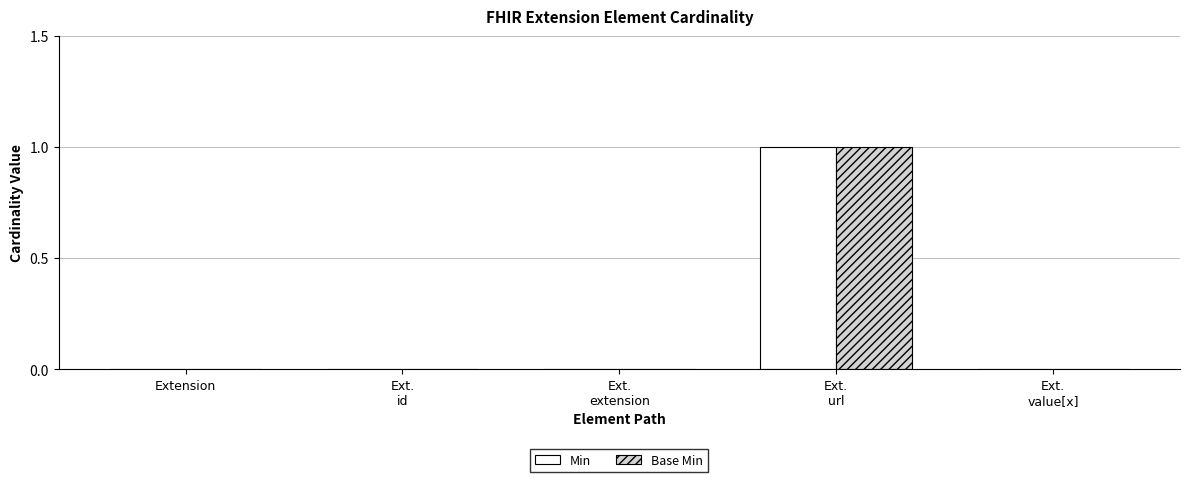

True or false: Base Min has a value of 0 at Extension.

True